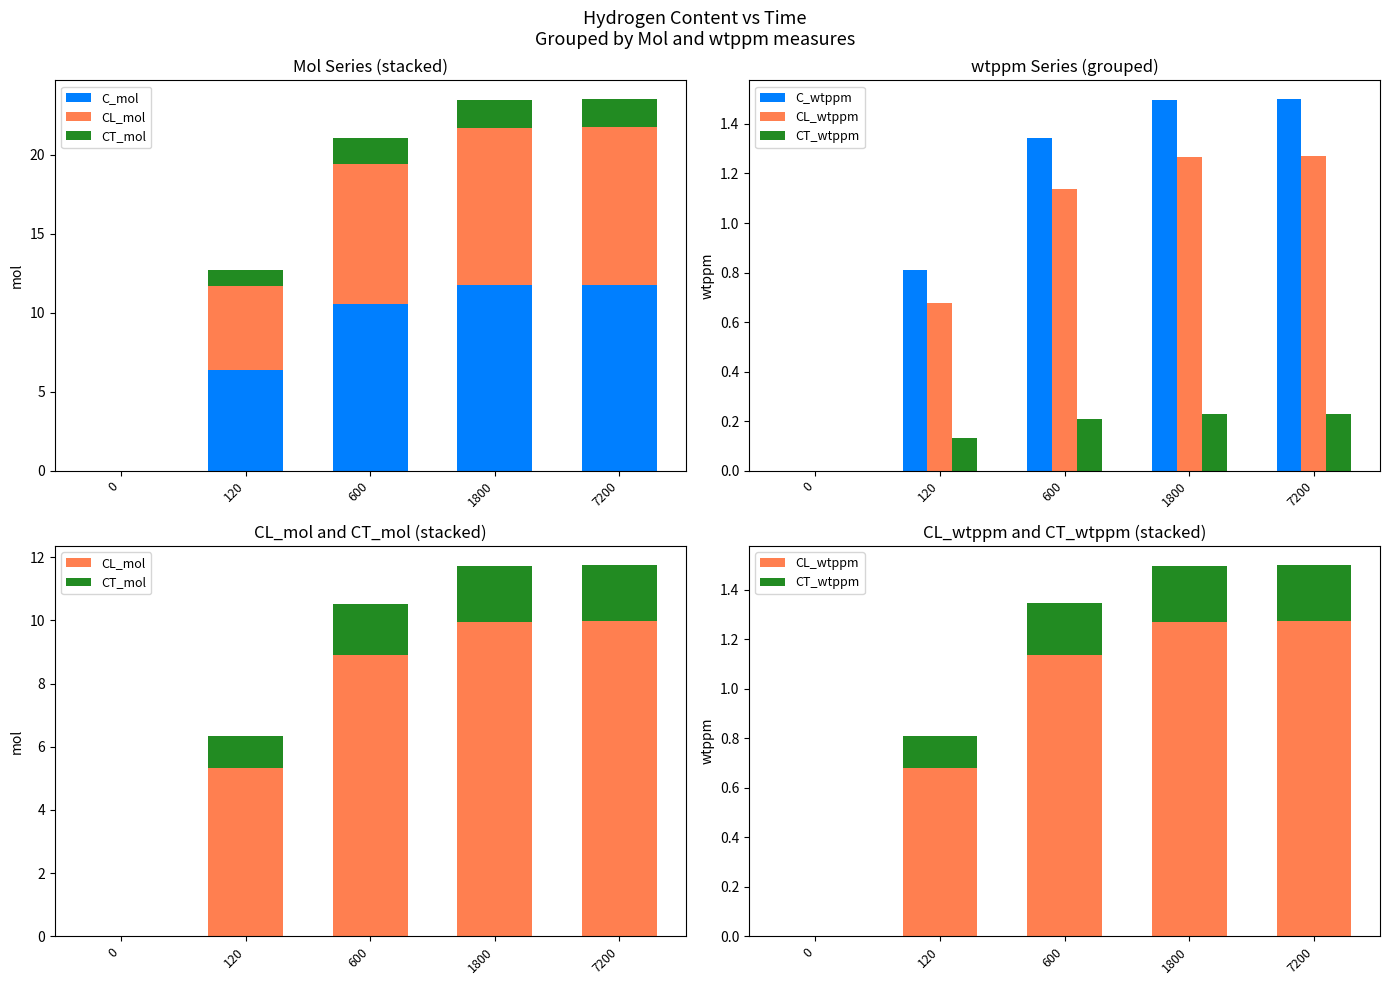

Are the bars grouped side by side (vs. stacked)?

Yes